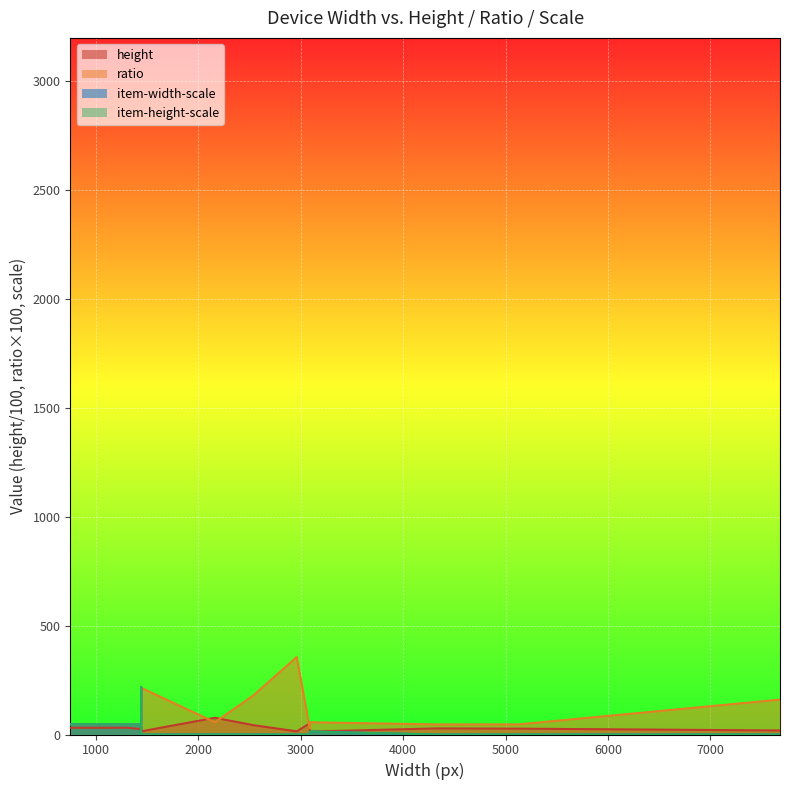

Which series ends up on top after the final intersection of ratio and item-height-scale?

ratio